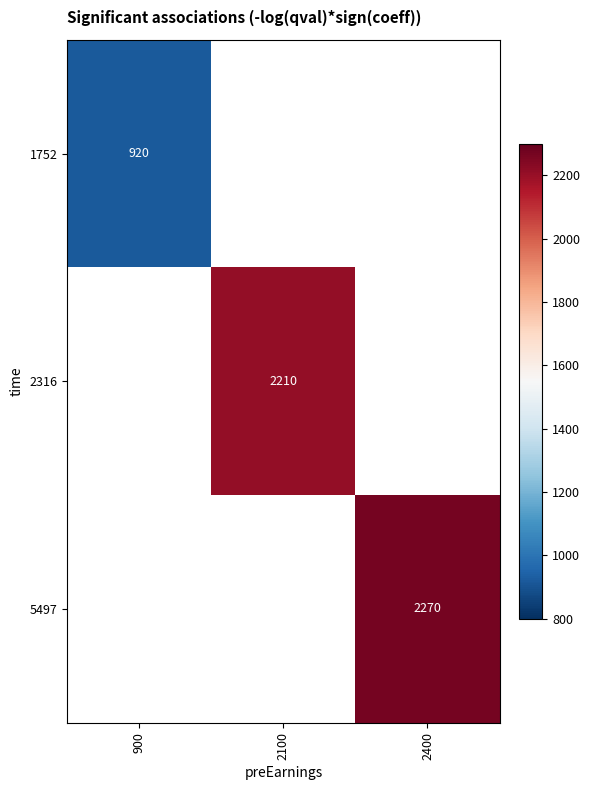

The value of 2316 at 2100 is 520. True or false?

False